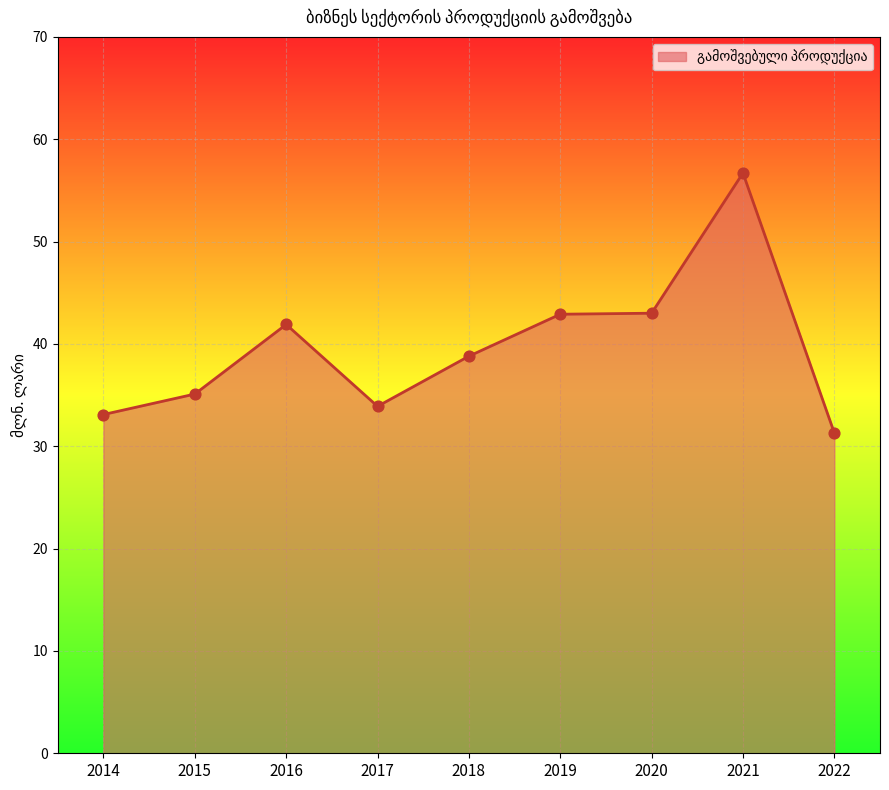

Between 2019 and 2017, which is larger?

2019